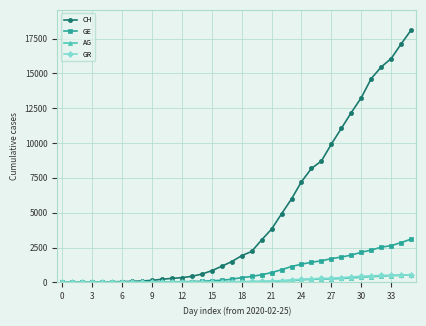

Which series has the largest range (max minus min)?

CH